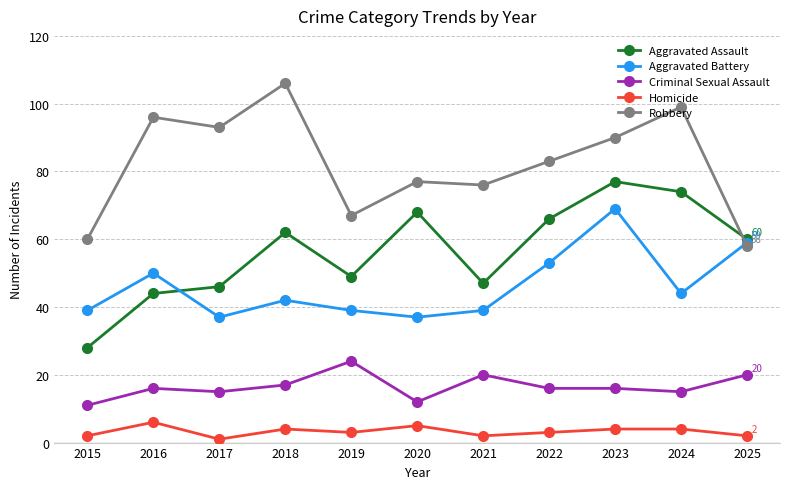

How many series are shown in this chart?

5